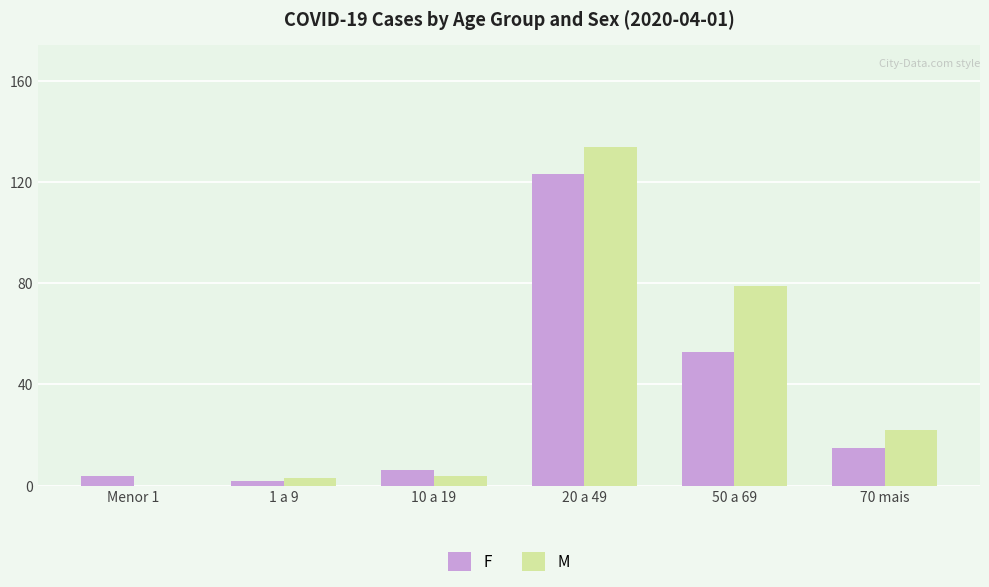

What is the sum of the M values at 70 mais and 50 a 69?

101